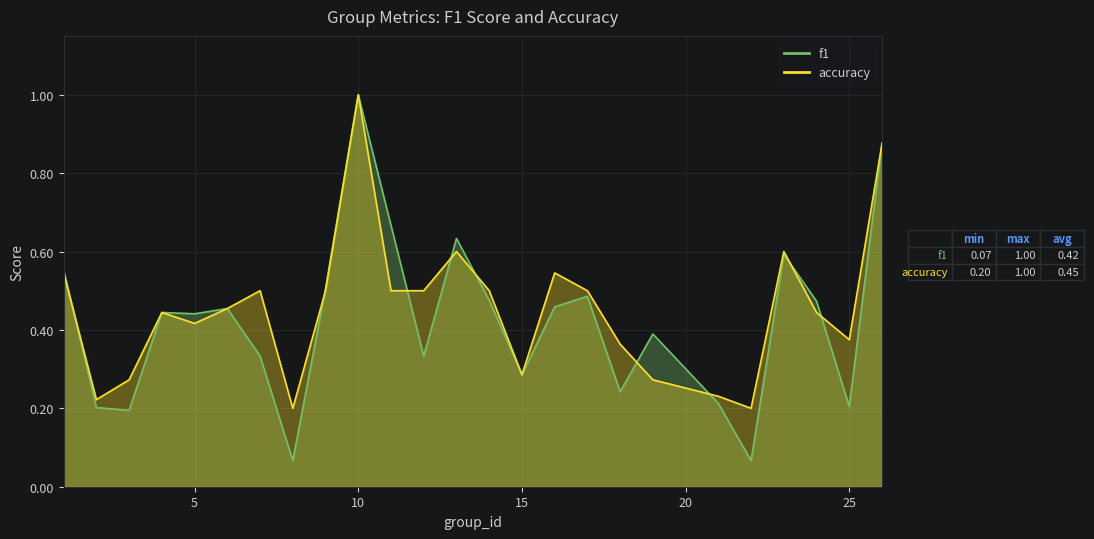

Reading left to right, extract all data points from this chart.

f1: 1=0.6	2=0.2	3=0.2	4=0.4	5=0.4	6=0.5	7=0.3	8=0.1	9=0.5	10=1.0	11=0.7	12=0.3	13=0.6	14=0.5	15=0.3	16=0.5	17=0.5	18=0.2	19=0.4	21=0.2	22=0.1	23=0.6	24=0.5	25=0.2	26=0.9
accuracy: 1=0.5	2=0.2	3=0.3	4=0.4	5=0.4	6=0.5	7=0.5	8=0.2	9=0.5	10=1.0	11=0.5	12=0.5	13=0.6	14=0.5	15=0.3	16=0.5	17=0.5	18=0.4	19=0.3	21=0.2	22=0.2	23=0.6	24=0.4	25=0.4	26=0.9